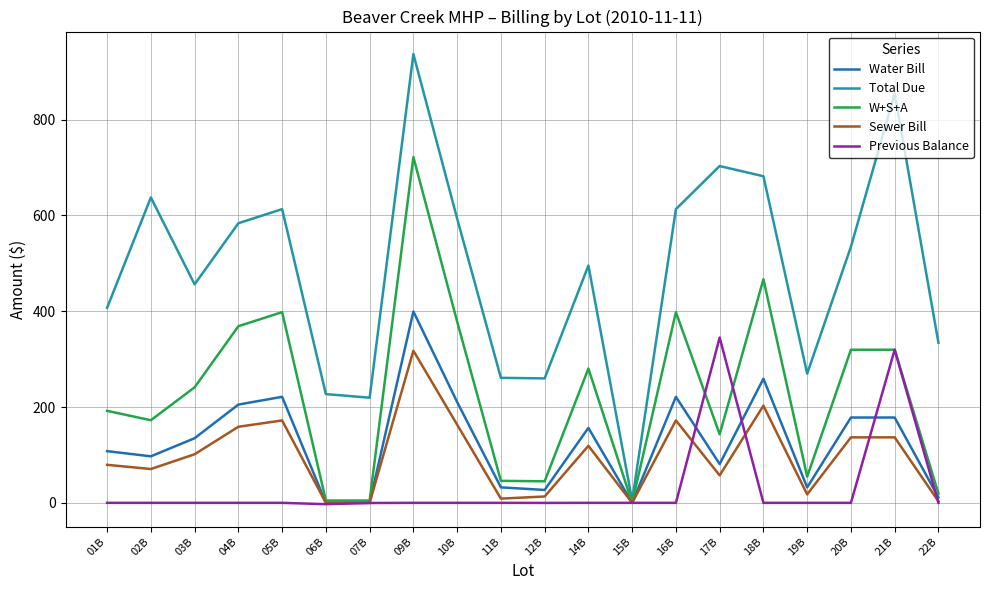

The Water Bill series shows 210.5 at 10B. True or false?

True